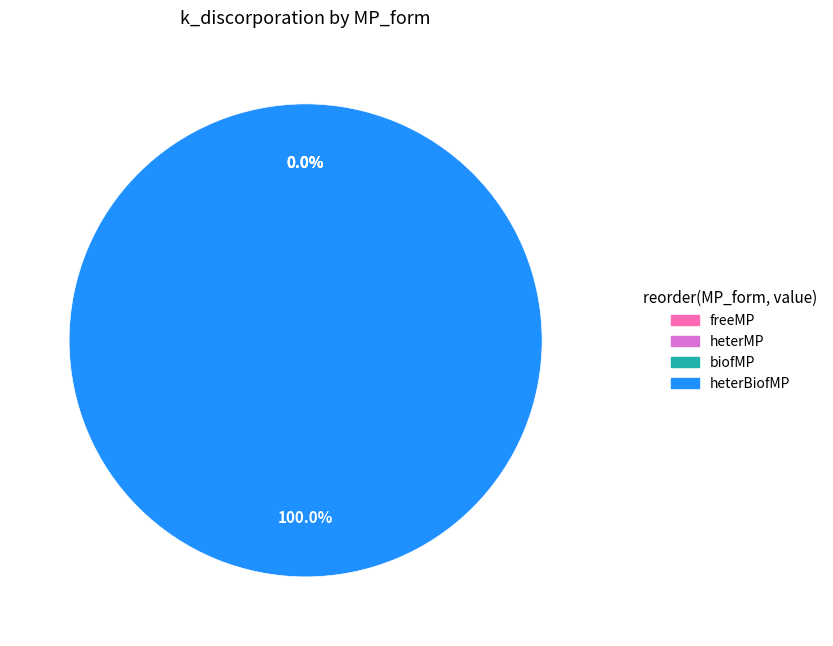

Count the number of slices in the pie.

4